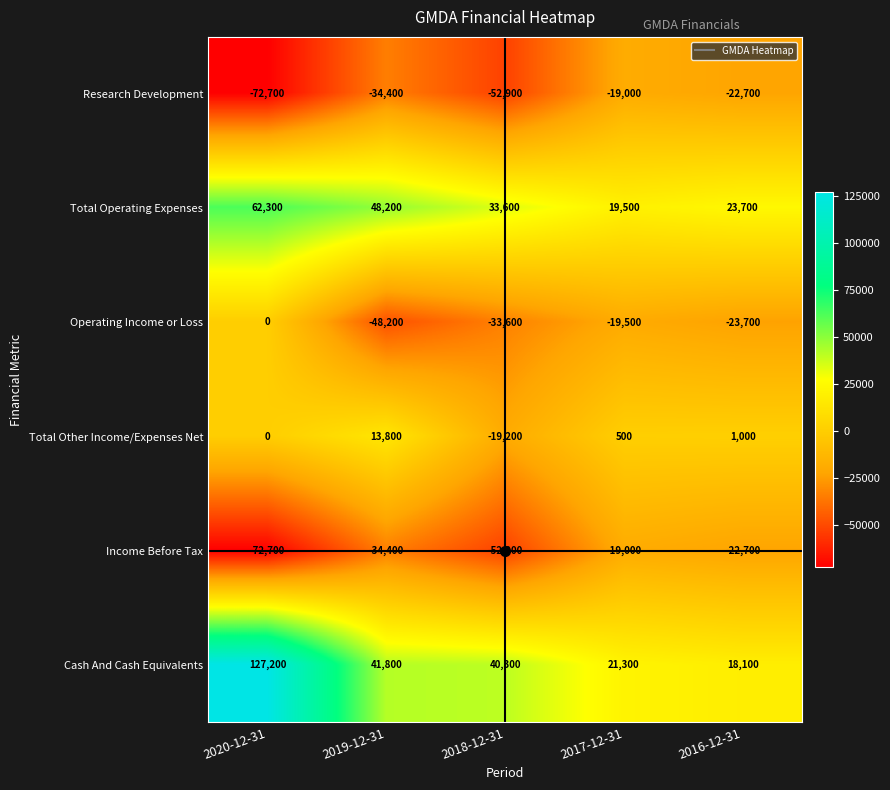

The Operating Income or Loss series shows -34353 at 2017-12-31. True or false?

False